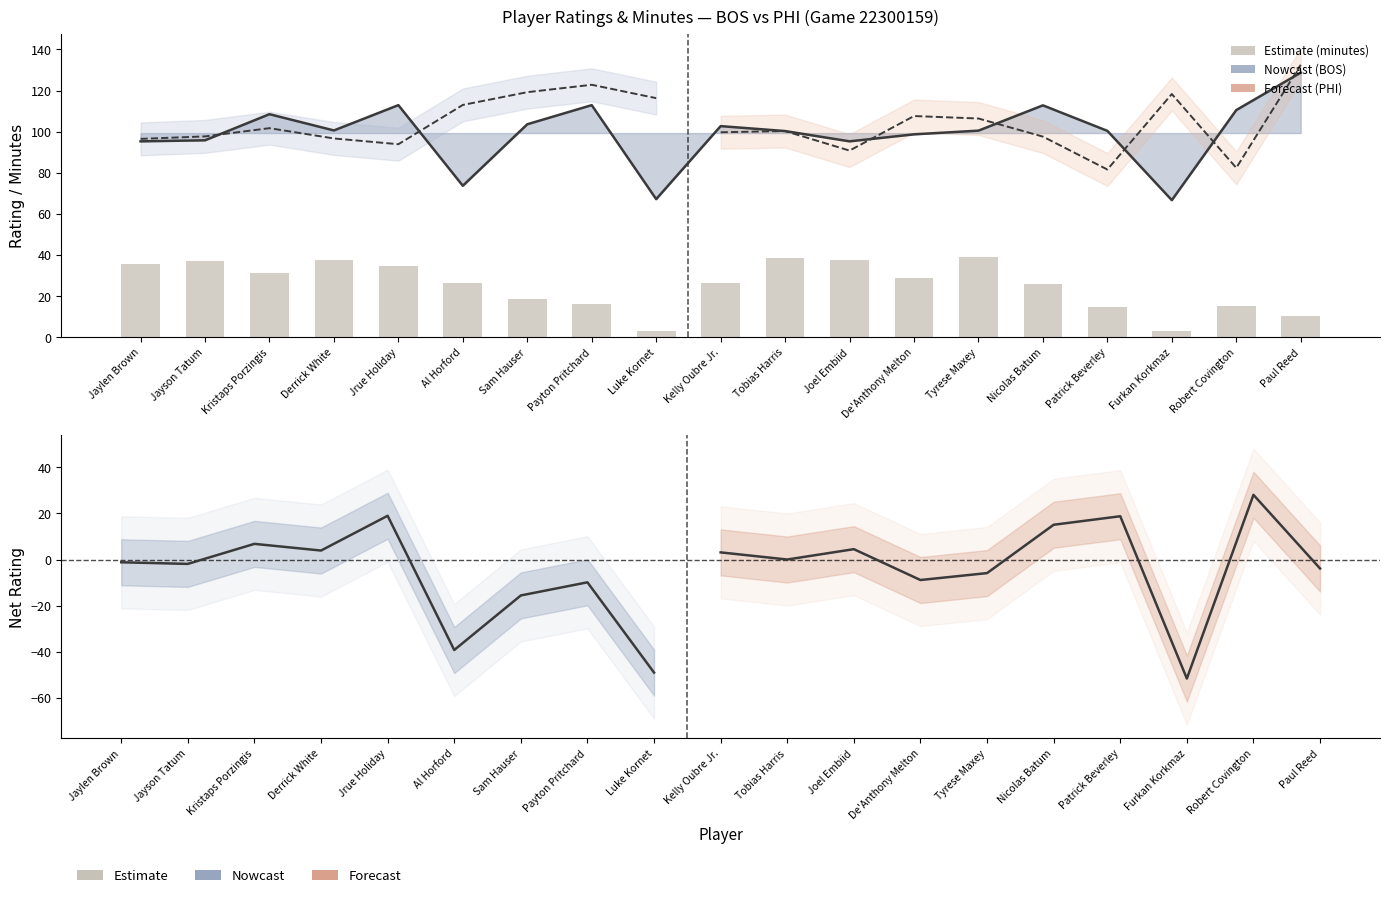

How many groups of bars are there?

19